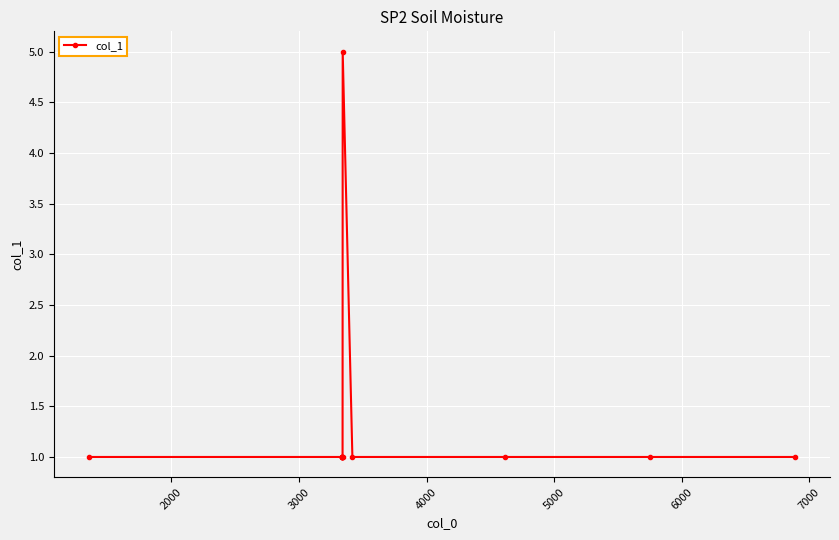

What is the difference between the maximum and second lowest values?

4